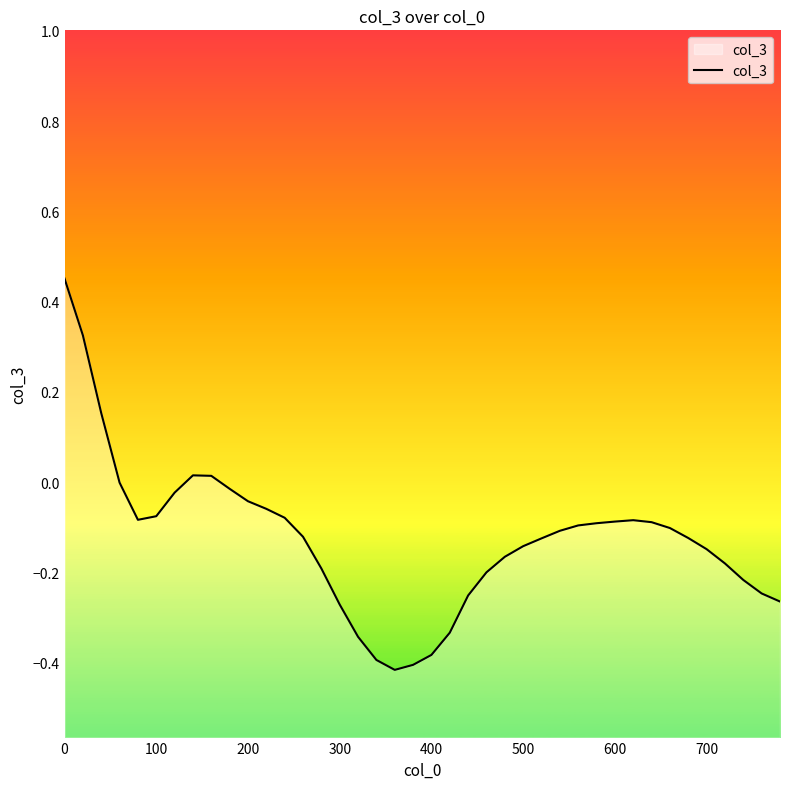

Does the chart display data point markers on the line(s)?

No